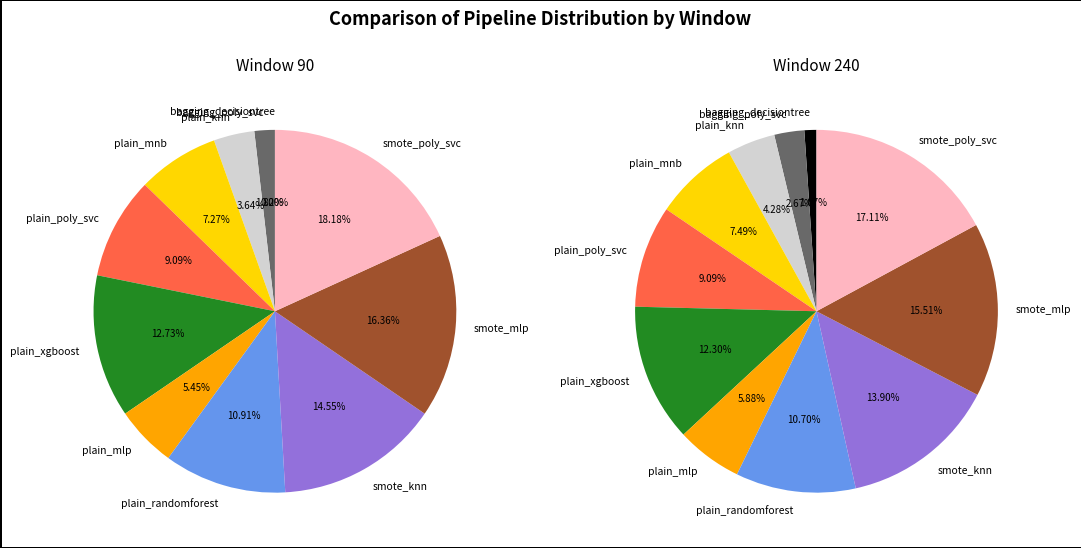

Does any single category account for the majority?

No